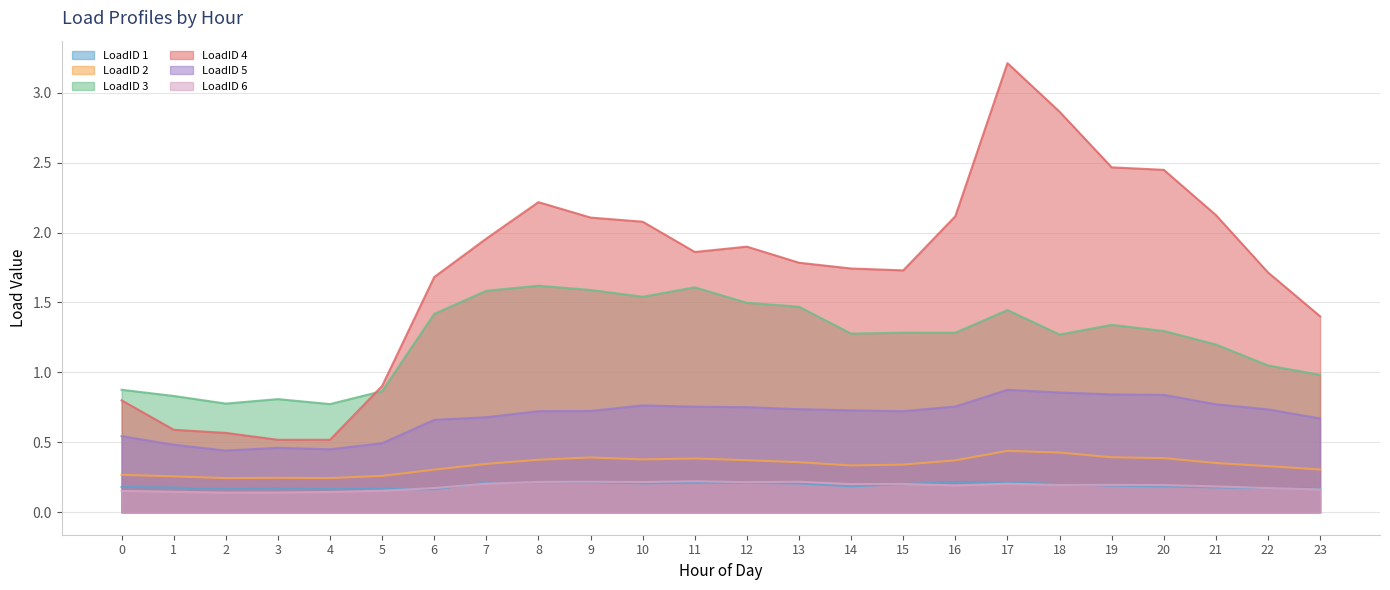

Reading left to right, transcribe all the data shown in this chart.

LoadID 1: 0.2	0.2	0.2	0.2	0.2	0.2	0.2	0.2	0.2	0.2	0.2	0.2	0.2	0.2	0.2	0.2	0.2	0.2	0.2	0.2	0.2	0.2	0.2	0.2
LoadID 2: 0.3	0.3	0.2	0.2	0.2	0.3	0.3	0.3	0.4	0.4	0.4	0.4	0.4	0.4	0.3	0.3	0.4	0.4	0.4	0.4	0.4	0.4	0.3	0.3
LoadID 3: 0.9	0.8	0.8	0.8	0.8	0.9	1.4	1.6	1.6	1.6	1.5	1.6	1.5	1.5	1.3	1.3	1.3	1.4	1.3	1.3	1.3	1.2	1.0	1.0
LoadID 4: 0.8	0.6	0.6	0.5	0.5	0.9	1.7	2.0	2.2	2.1	2.1	1.9	1.9	1.8	1.7	1.7	2.1	3.2	2.9	2.5	2.4	2.1	1.7	1.4
LoadID 5: 0.5	0.5	0.4	0.5	0.5	0.5	0.7	0.7	0.7	0.7	0.8	0.8	0.8	0.7	0.7	0.7	0.8	0.9	0.9	0.8	0.8	0.8	0.7	0.7
LoadID 6: 0.2	0.1	0.1	0.1	0.1	0.2	0.2	0.2	0.2	0.2	0.2	0.2	0.2	0.2	0.2	0.2	0.2	0.2	0.2	0.2	0.2	0.2	0.2	0.2